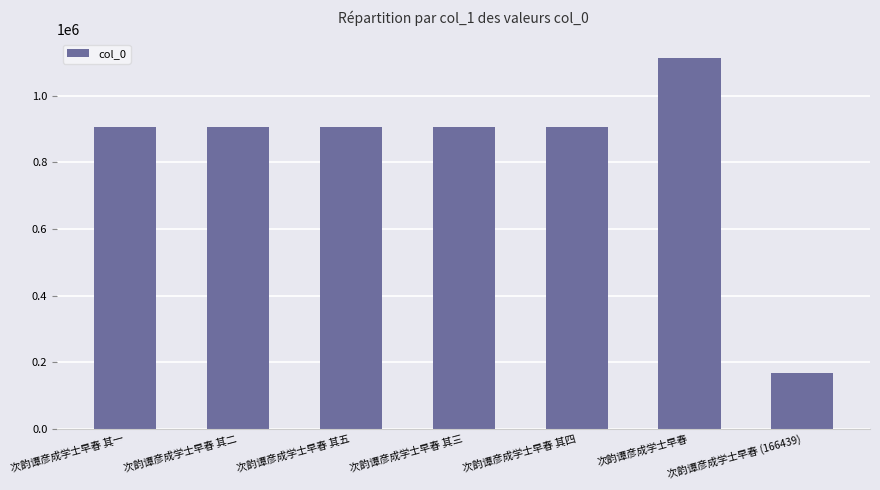

What is the average value?

829978